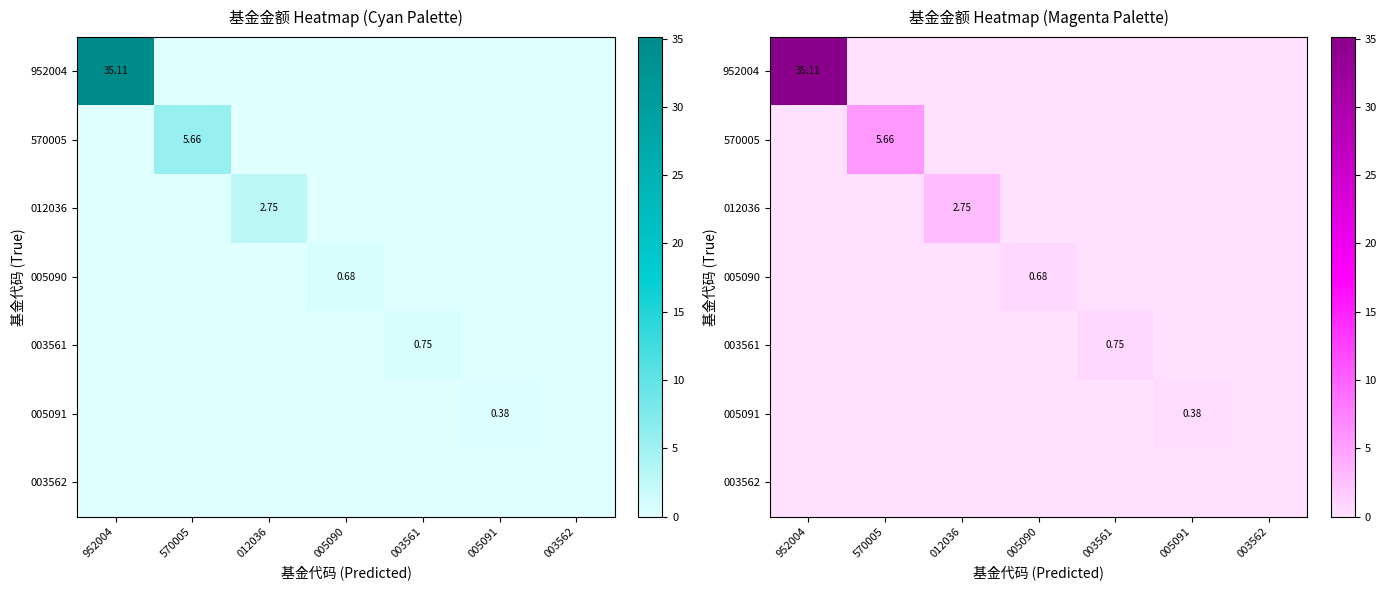

What is the difference between the highest and lowest values at 012036?

2.8